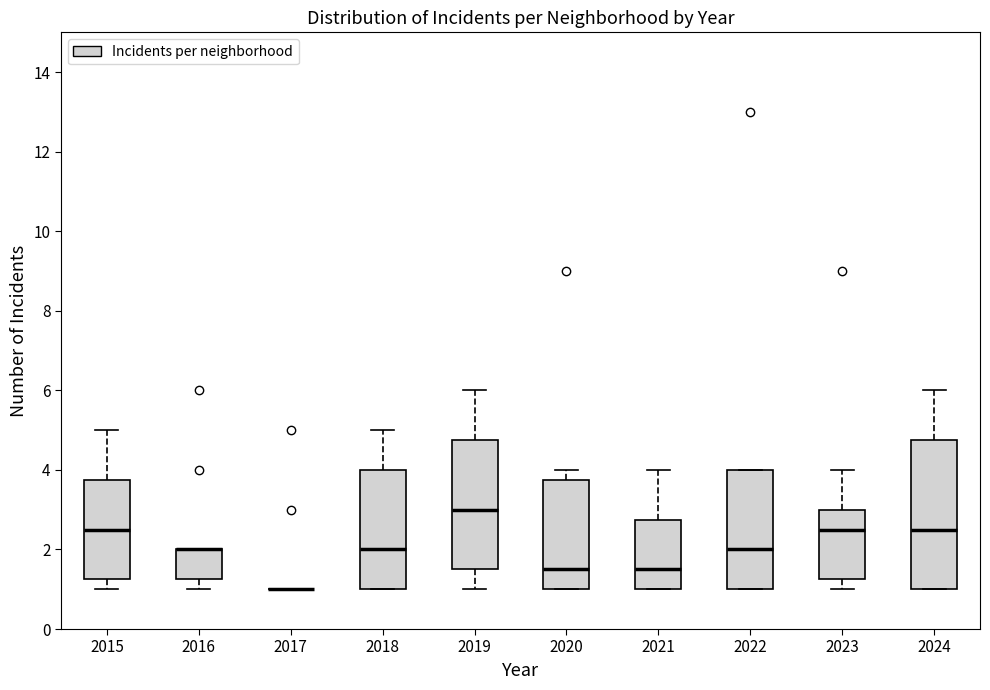

Comparing the boxes themselves (not the whiskers), which one is the tallest?

2024